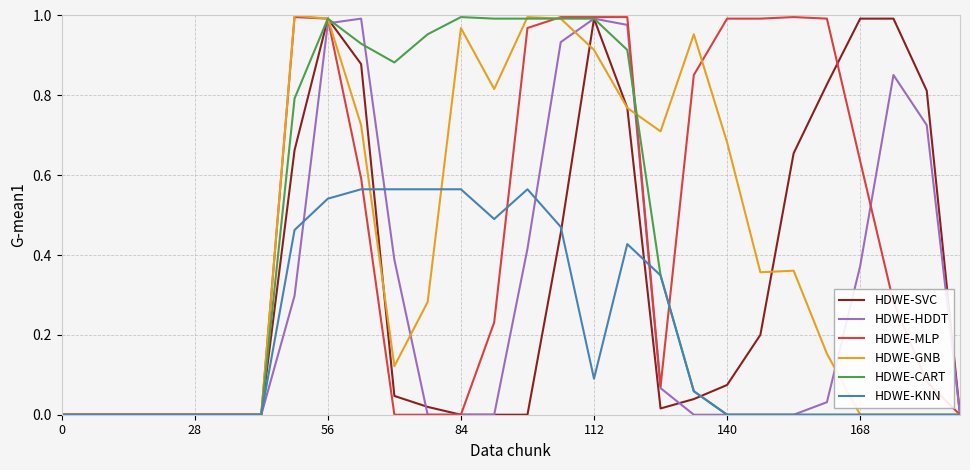

True or false: HDWE-GNB and HDWE-CART intersect in this chart.

True